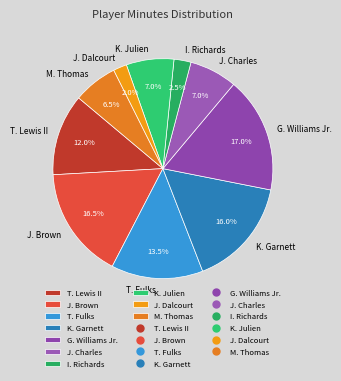

How many segments does this pie chart have?

10